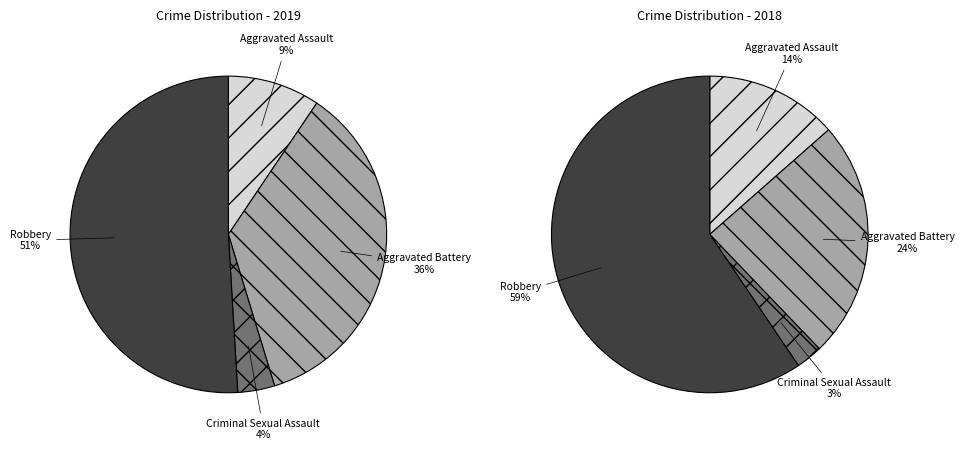

True or false: Robbery accounts for 51% of the total.

True